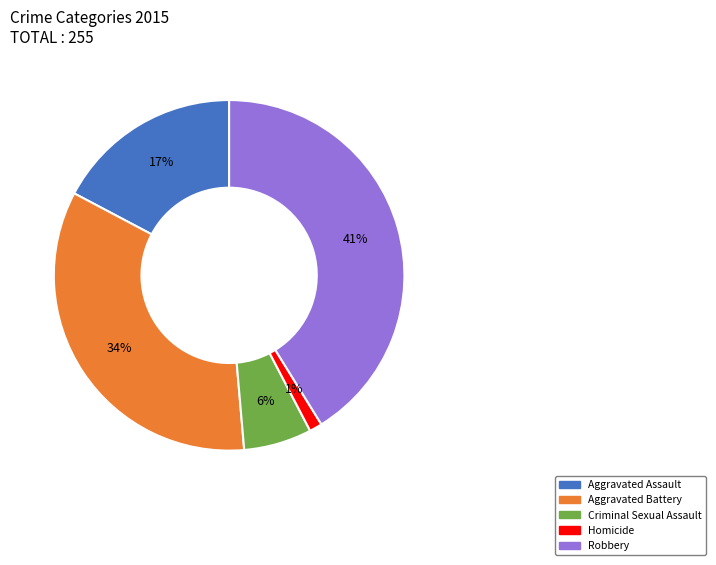

To the nearest percent, what is the combined percentage of Homicide and Robbery?

42%